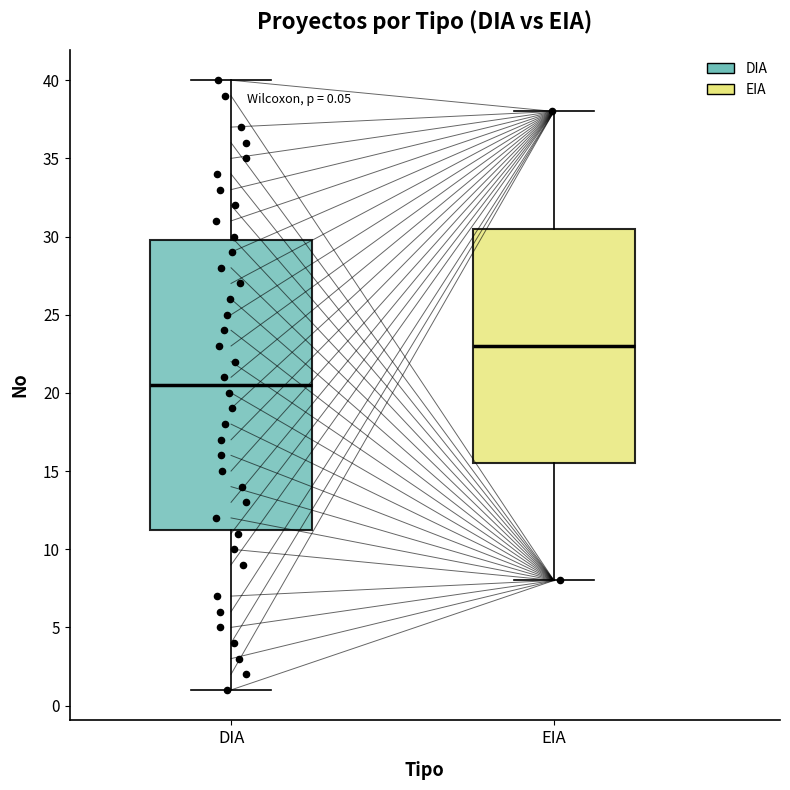

Which box is the tallest, from its lower edge to its upper edge?

DIA